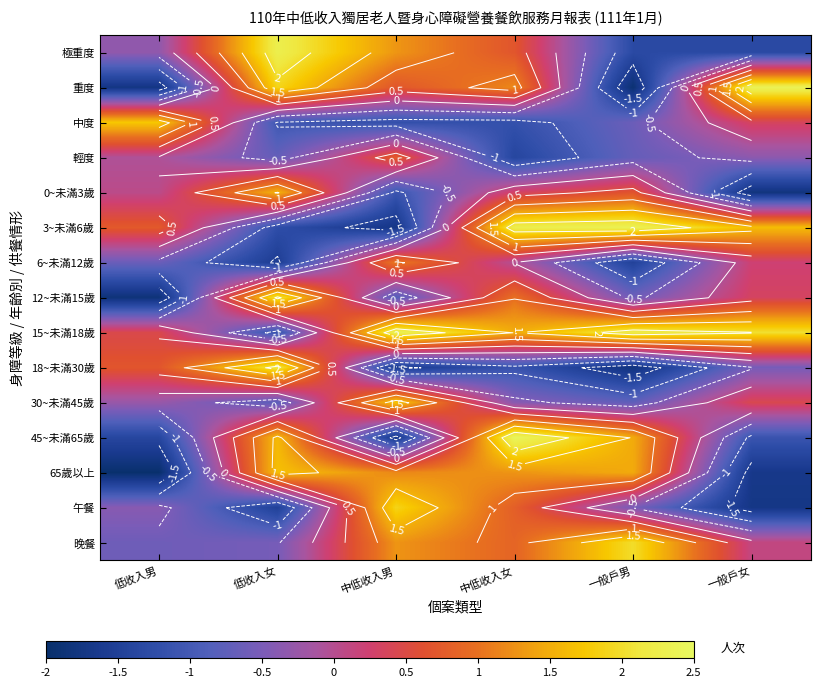

Rank the series at 低收入女 from highest to lowest value.

極重度, 18~未滿30歲, 12~未滿15歲, 重度, 65歲以上, 45~未滿65歲, 0~未滿3歲, 晚餐, 輕度, 30~未滿45歲, 中度, 15~未滿18歲, 3~未滿6歲, 午餐, 6~未滿12歲